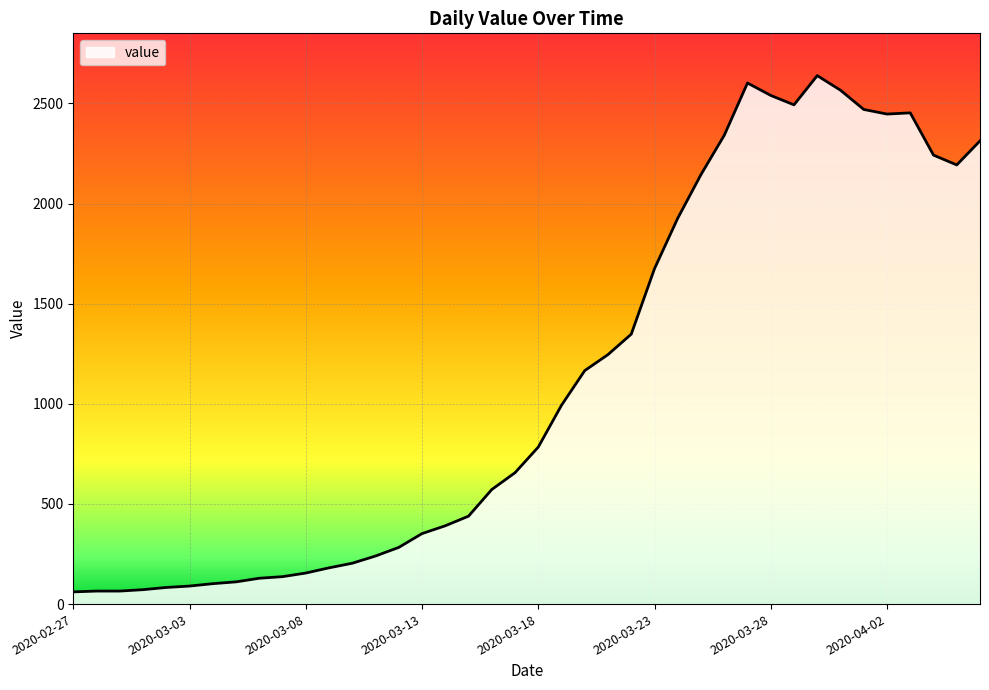

What is the maximum value shown in the chart?

2639